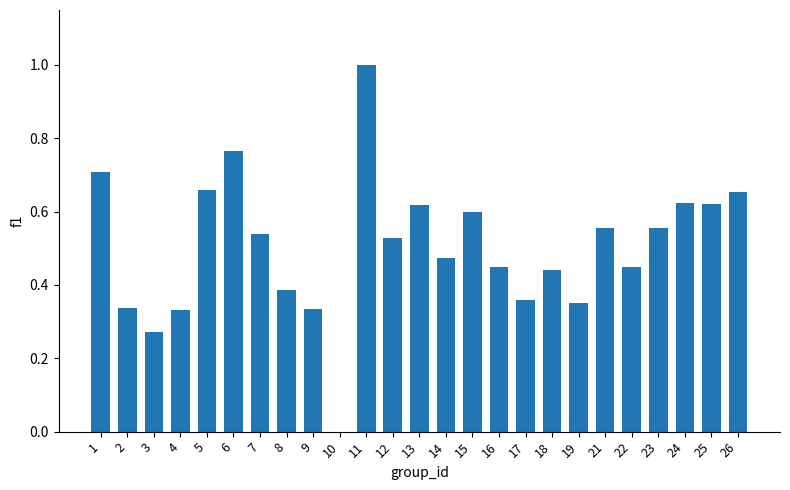

The chart shows a value of 0.7 at 5. True or false?

True